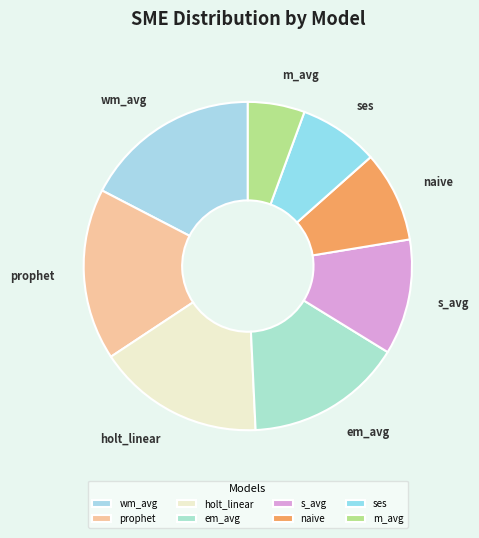

Which category has the smallest portion of the pie?

m_avg